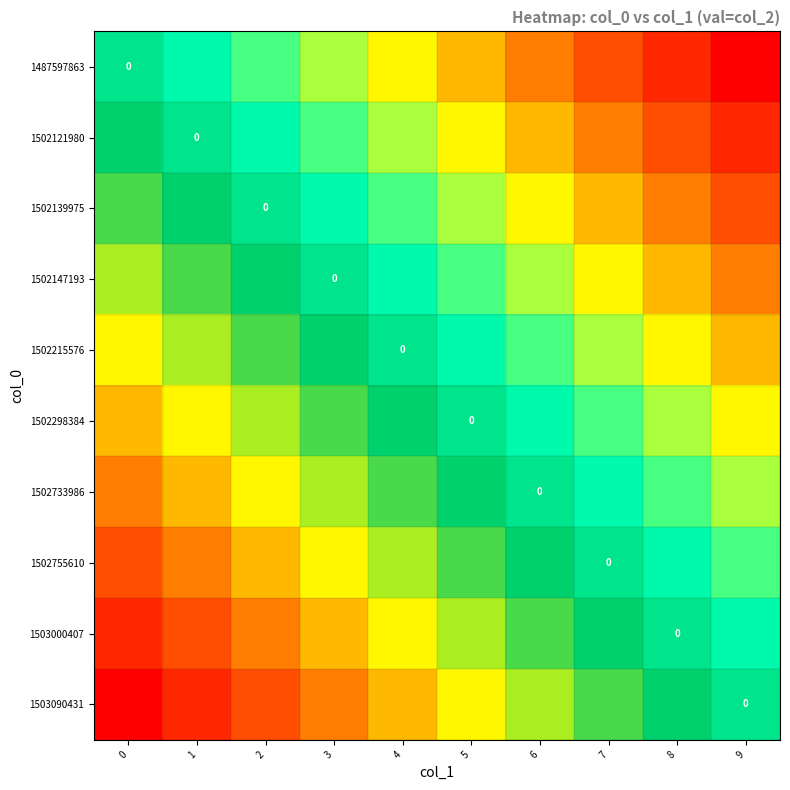

What is the difference between the maximum and second lowest values in the 1502121980 series?

0.9